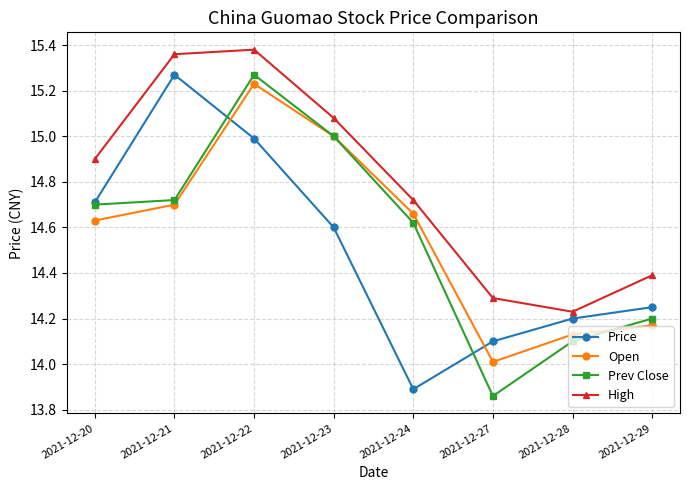

The Prev Close series shows 22.4 at 2021-12-20. True or false?

False